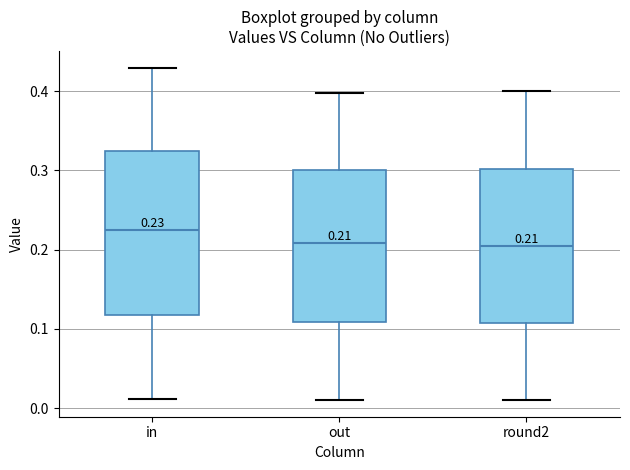

Which box is the tallest, from its lower edge to its upper edge?

in